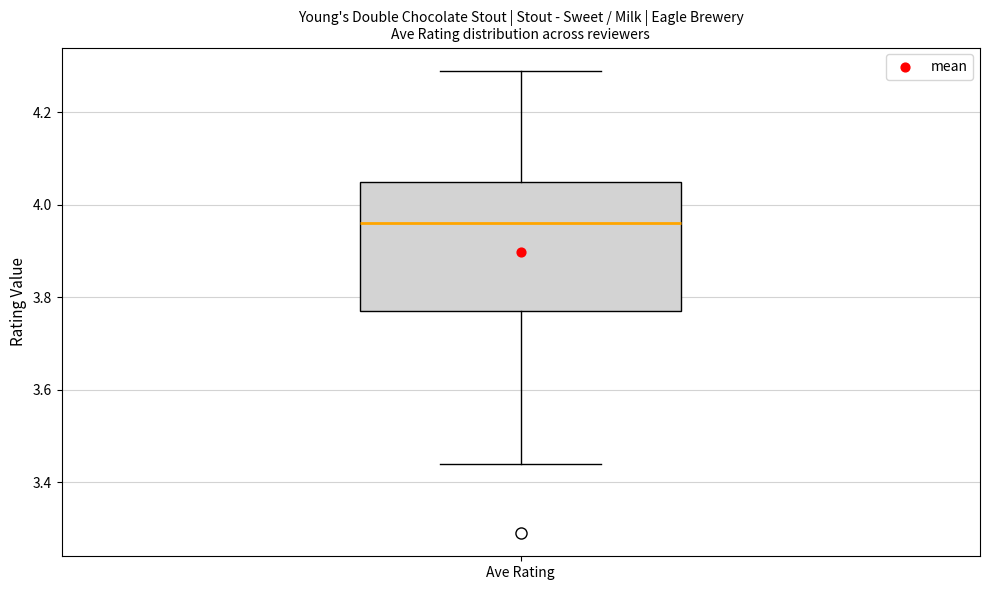

Transcribe this box plot: give where the median line is, the range the box spans, and where the two whiskers end, as read against the y-axis. The values are not printed on the chart, so give them approximately, as read against the axis.

median 3.96, box 3.78 to 4.06, whiskers 3.44 to 4.30